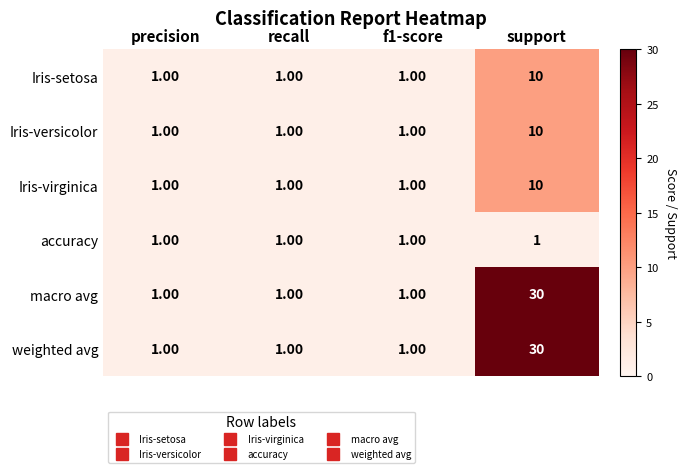

Which category has the highest value across all series?

support